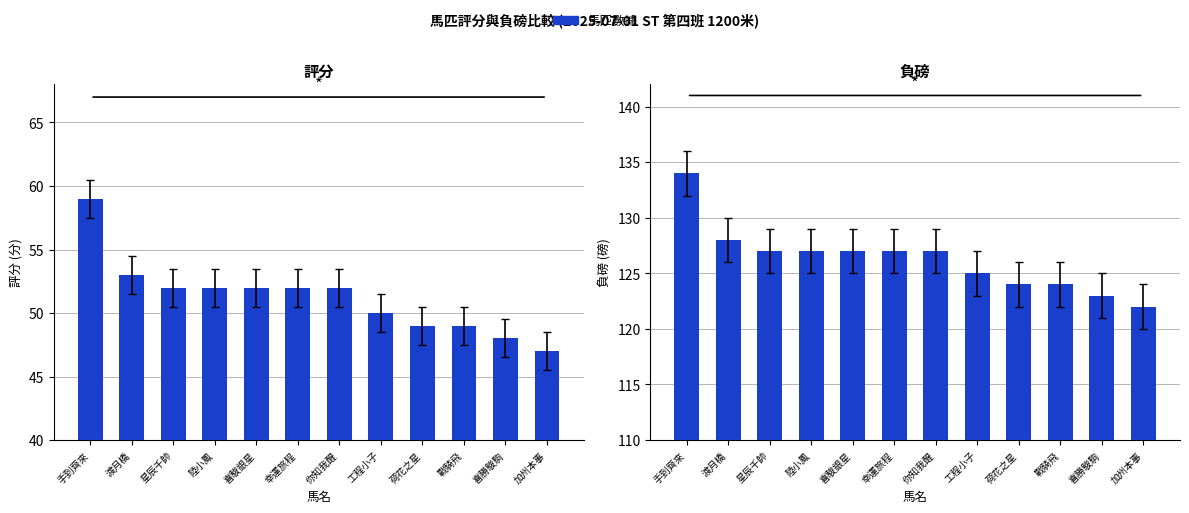

Are the bars grouped side by side (vs. stacked)?

Yes